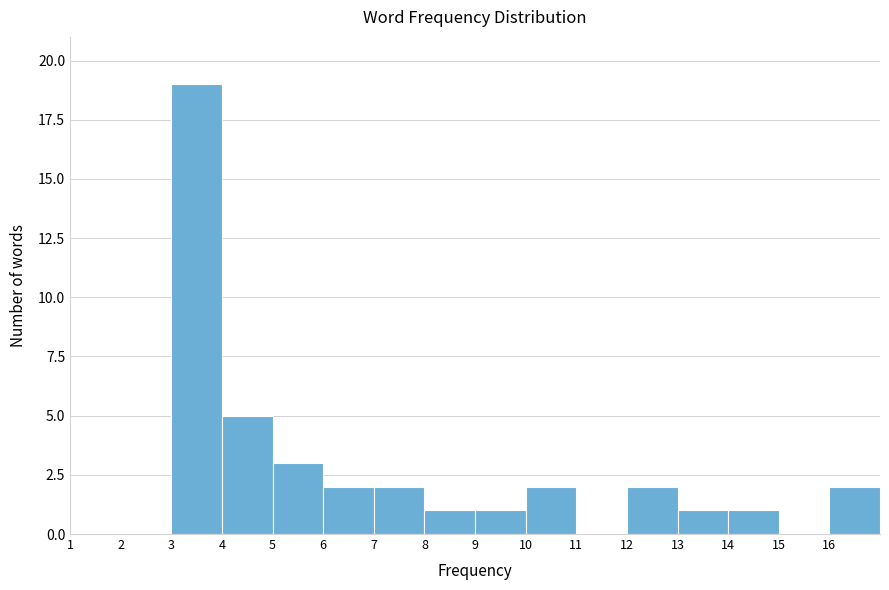

Reading left to right, list every bar in this chart as the range it spans on the x-axis followed by its height. The values are not printed on the chart, so give them approximately, as read against the axis.

1 to 2: 0
2 to 3: 0
3 to 4: 19
4 to 5: 5
5 to 6: 3
6 to 7: 2
7 to 8: 2
8 to 9: 1
9 to 10: 1
10 to 11: 2
11 to 12: 0
12 to 13: 2
13 to 14: 1
14 to 15: 1
15 to 16: 0
16 to 17: 2